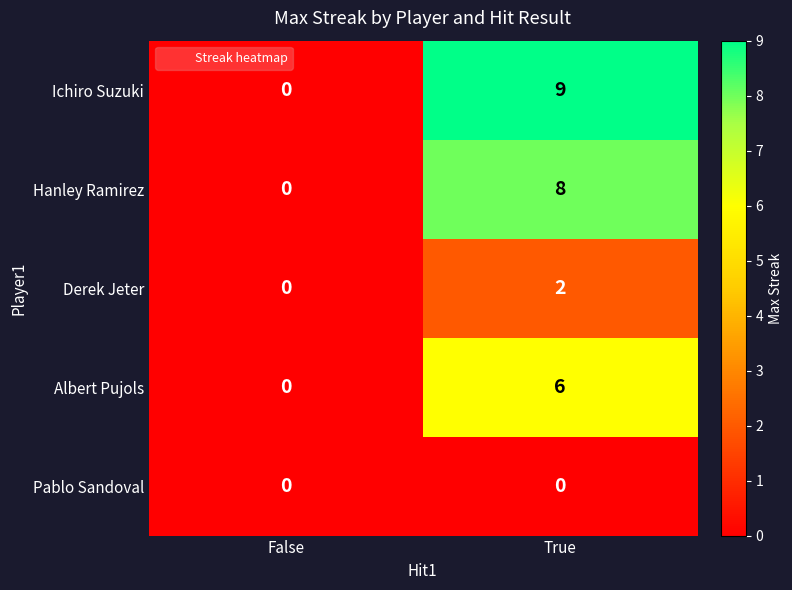

What is the total value across all series at True?

25